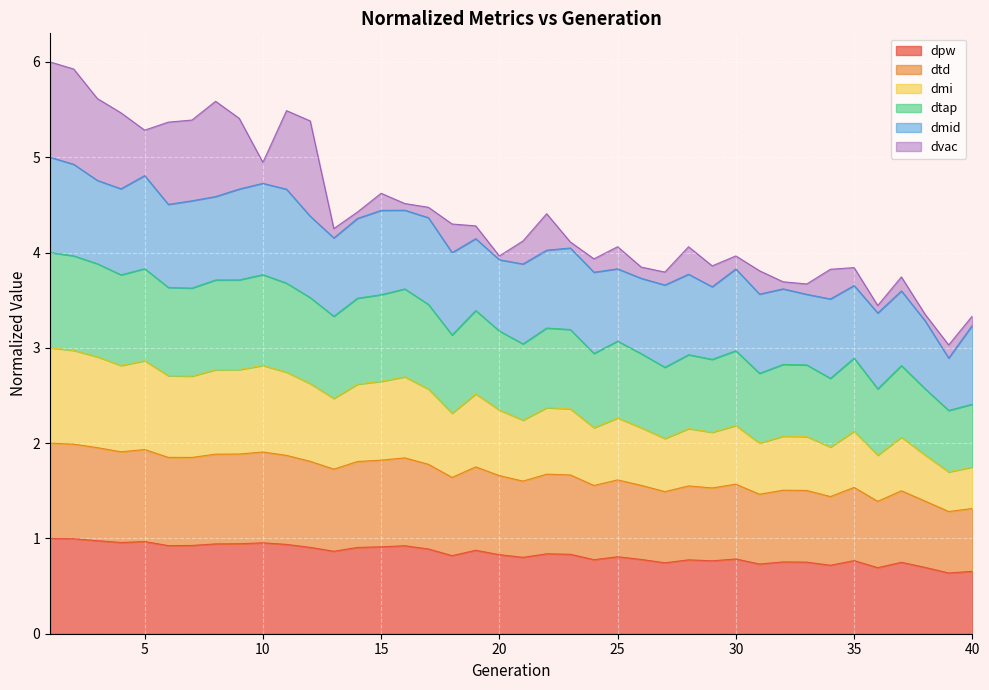

True or false: dtap has a value of 2.8 at 27.

True